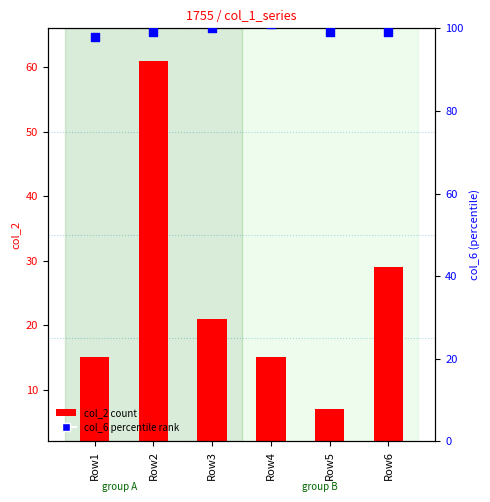

Which series contains the highest Y value?

col_6 (percentile rank)